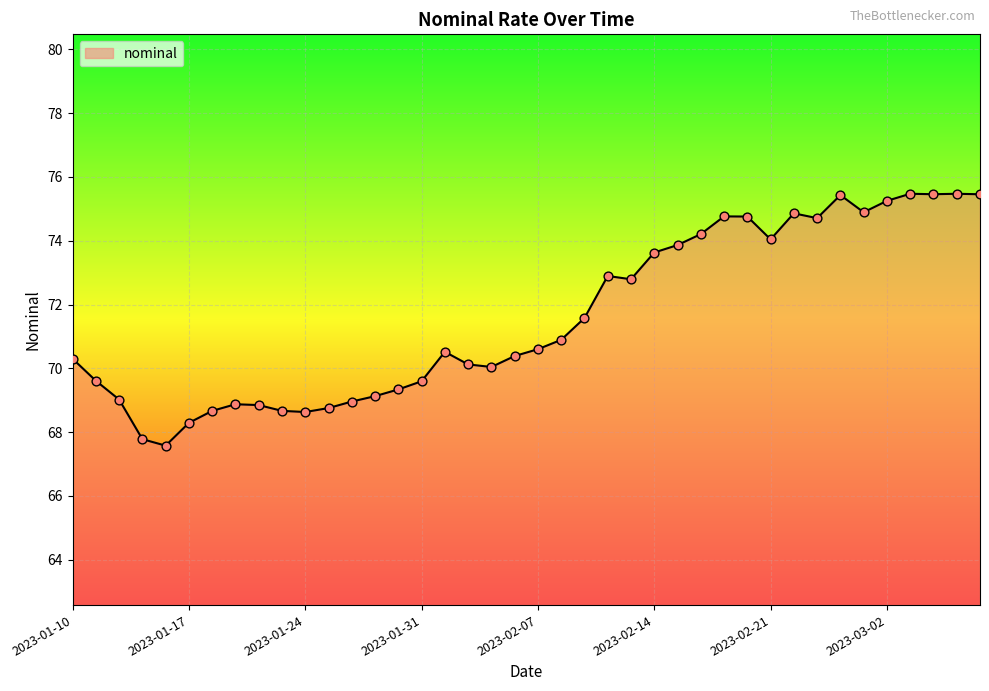

What is the minimum value shown in the chart?

67.6